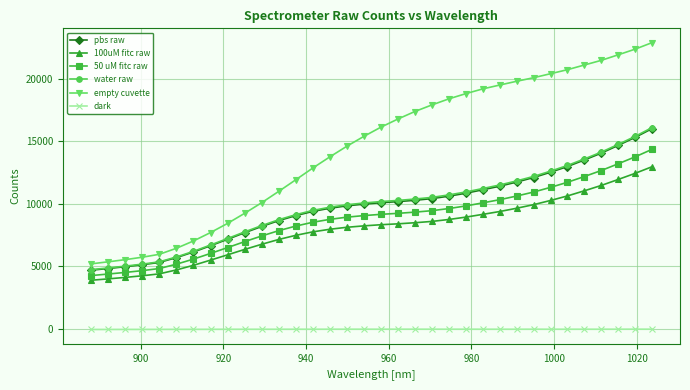

What is the maximum value shown in the chart?

22871.4